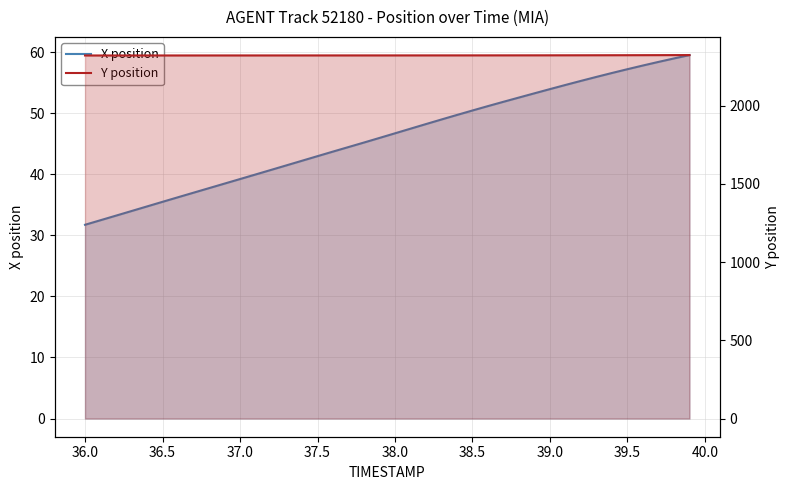

True or false: X position and Y position cross at least once.

False